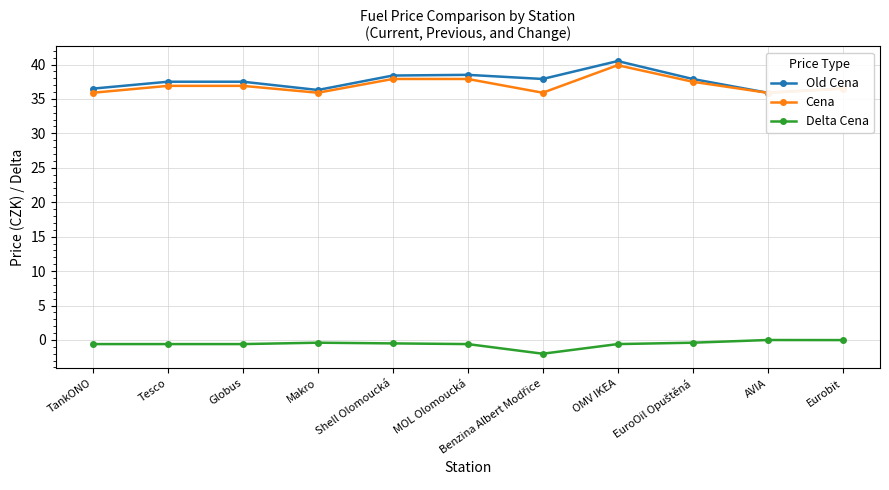

True or false: Delta Cena has a value of -0.2 at MOL Olomoucká.

False